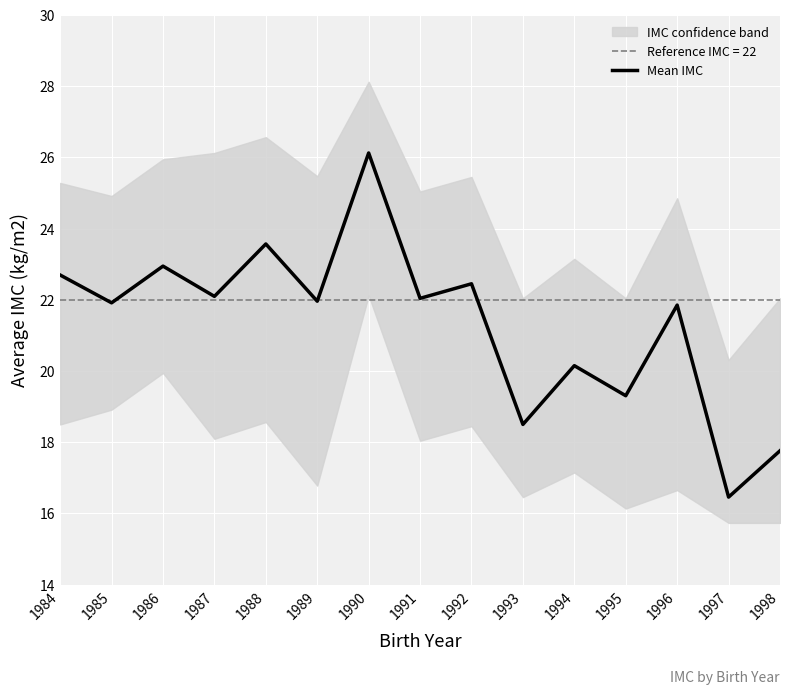

What is the difference between the maximum and minimum values?

9.7